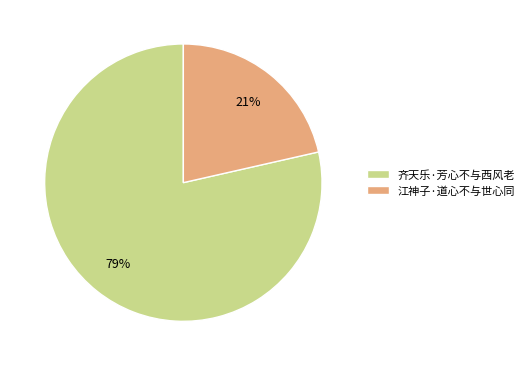

Which category has the biggest portion of the pie?

齐天乐·芳心不与西风老